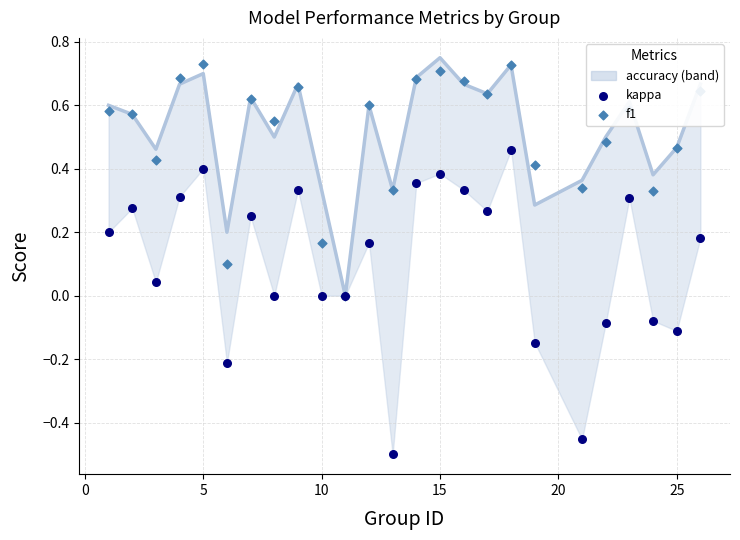

Which series reaches the maximum Y coordinate?

accuracy